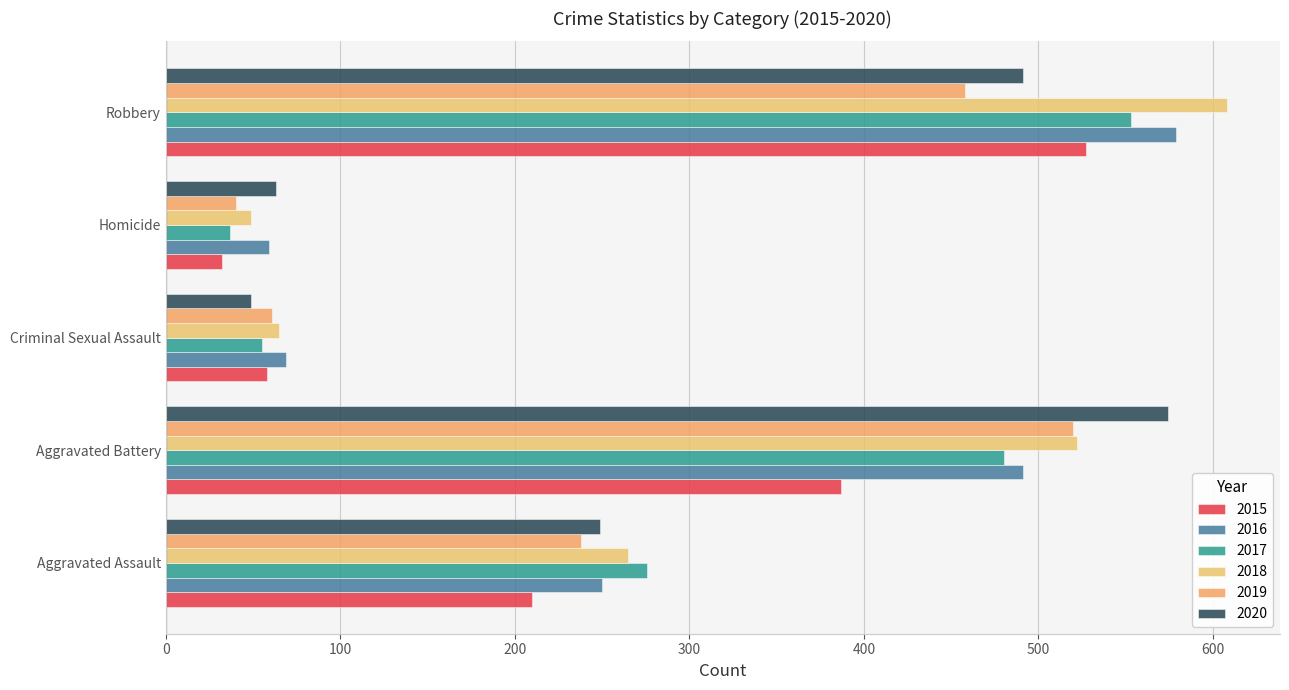

How many data points in 2018 are less than 265?

2